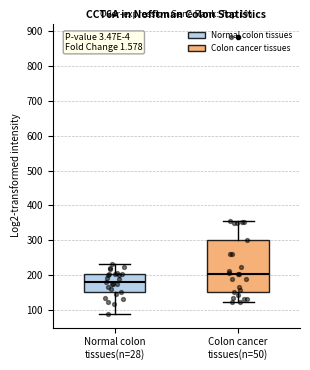

Reading left to right, transcribe this box plot: for each box, give where its median line is, the range the box spans, and where its two whiskers end, as read against the y-axis. The values are not printed on the chart, so give them approximately, as read against the axis.

Normal colon tissues(n=28): median 180, box 150 to 200, whiskers 90 to 230
Colon cancer tissues(n=50): median 210, box 150 to 300, whiskers 120 to 350